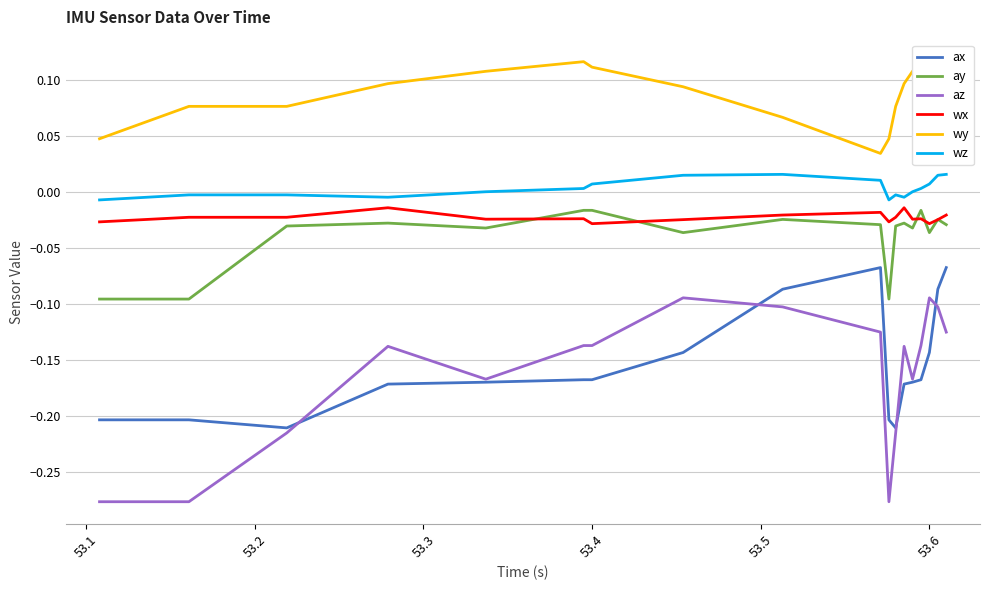

True or false: wz and wx cross at least once.

False